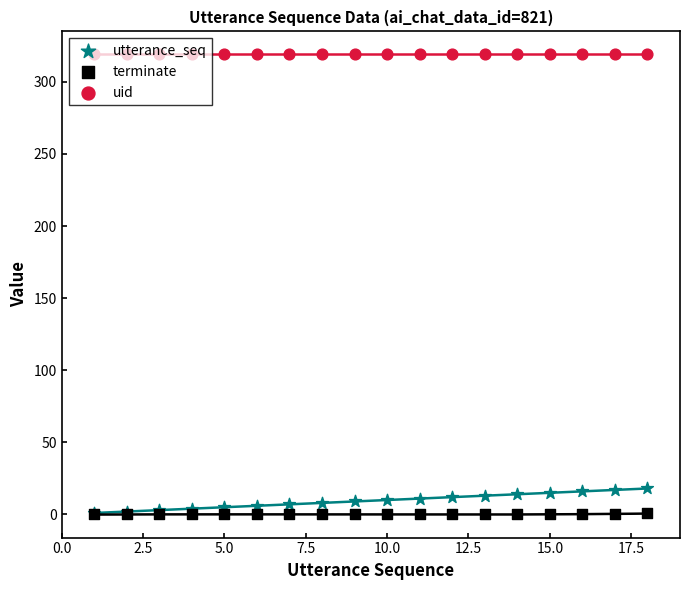

Which series reaches the minimum Y coordinate?

terminate